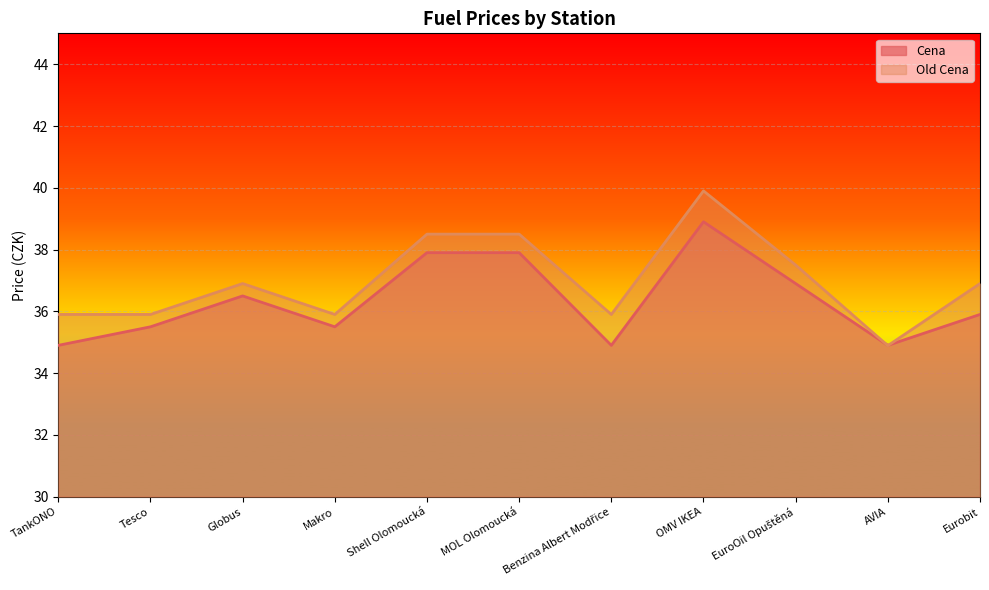

Between Shell Olomoucká and AVIA, which series saw the biggest shift?

Old Cena